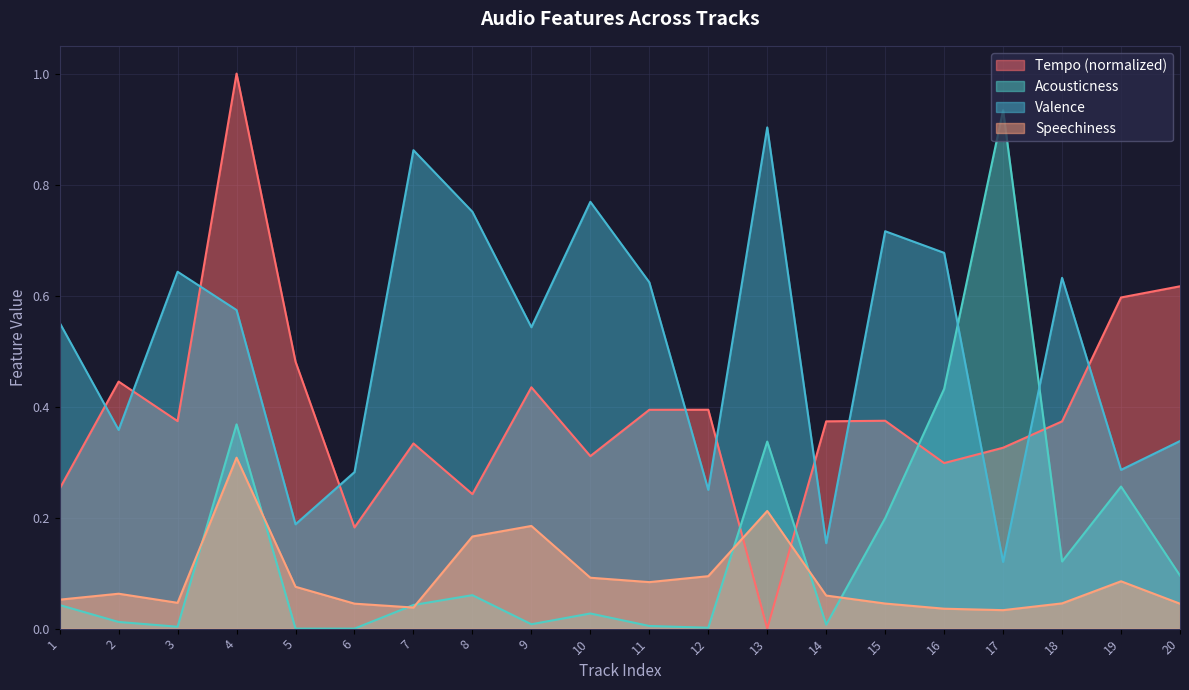

Reading left to right, extract all data points from this chart.

Tempo: 0.3	0.4	0.4	1.0	0.5	0.2	0.3	0.2	0.4	0.3	0.4	0.4	0.0	0.4	0.4	0.3	0.3	0.4	0.6	0.6
Acousticness: 0.0	0.0	0.0	0.4	0.0	0.0	0.0	0.1	0.0	0.0	0.0	0.0	0.3	0.0	0.2	0.4	0.9	0.1	0.3	0.1
Valence: 0.6	0.4	0.6	0.6	0.2	0.3	0.9	0.8	0.5	0.8	0.6	0.2	0.9	0.2	0.7	0.7	0.1	0.6	0.3	0.3
Speechiness: 0.1	0.1	0.0	0.3	0.1	0.0	0.0	0.2	0.2	0.1	0.1	0.1	0.2	0.1	0.0	0.0	0.0	0.0	0.1	0.0